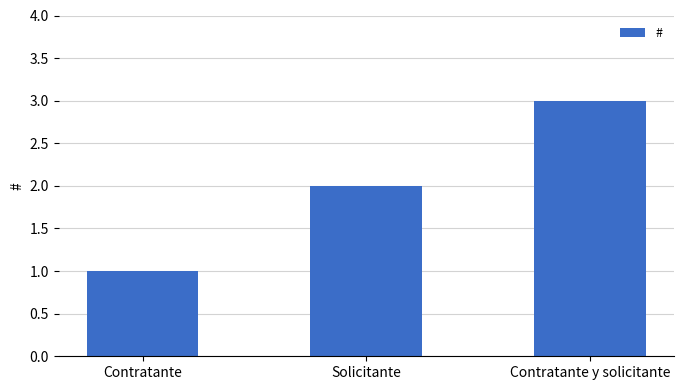

What is the difference between the second highest and minimum values?

1